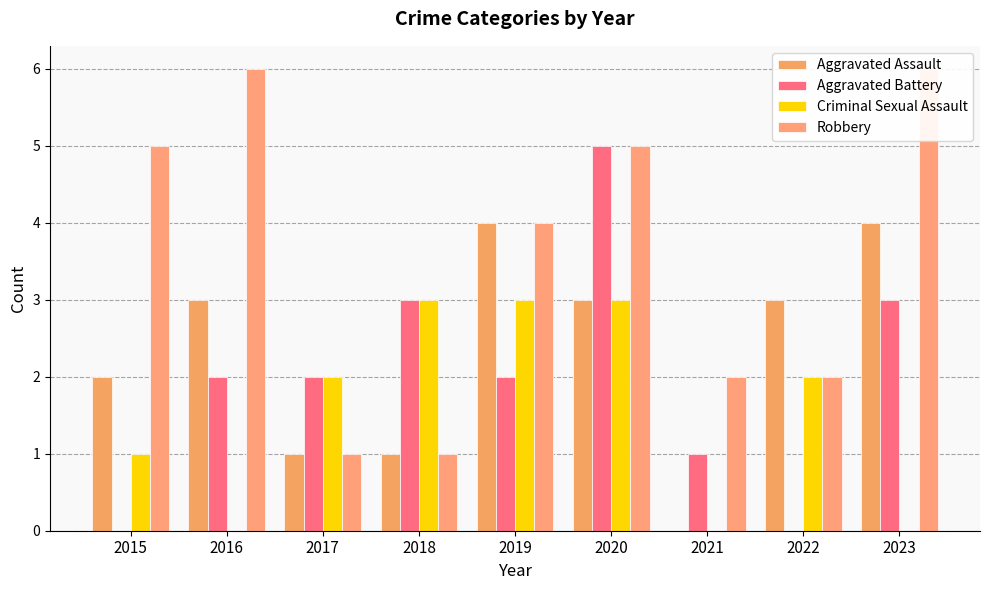

Rank the series by their maximum value, from highest to lowest.

Robbery, Aggravated Battery, Aggravated Assault, Criminal Sexual Assault